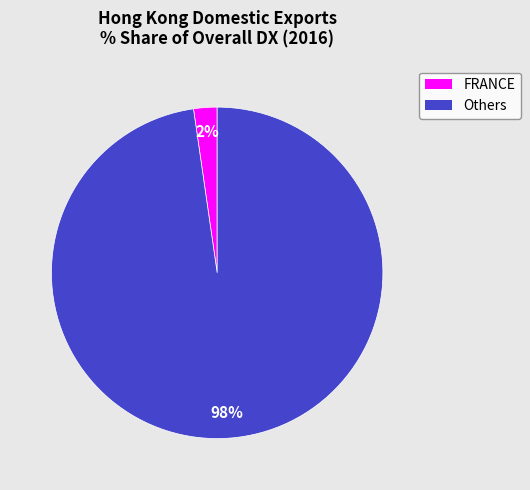

Is there any slice that represents more than half of the pie?

Yes